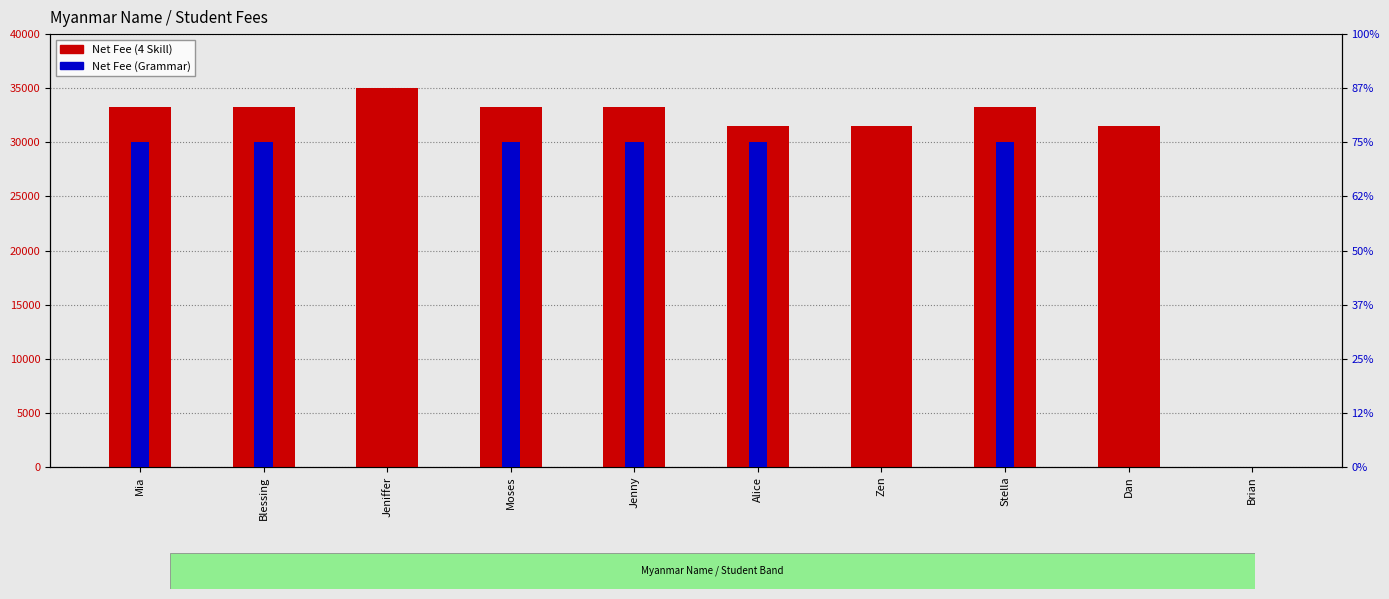

Reading right to left, extract all data points from this chart.

Net Fee (4 Skill): Brian=0	Dan=31500	Stella=33250	Zen=31500	Alice=31500	Jenny=33250	Moses=33250	Jeniffer=35000	Blessing=33250	Mia=33250
Net Fee (Grammar): Brian=0	Dan=0	Stella=15000	Zen=0	Alice=15000	Jenny=15000	Moses=15000	Jeniffer=0	Blessing=15000	Mia=15000